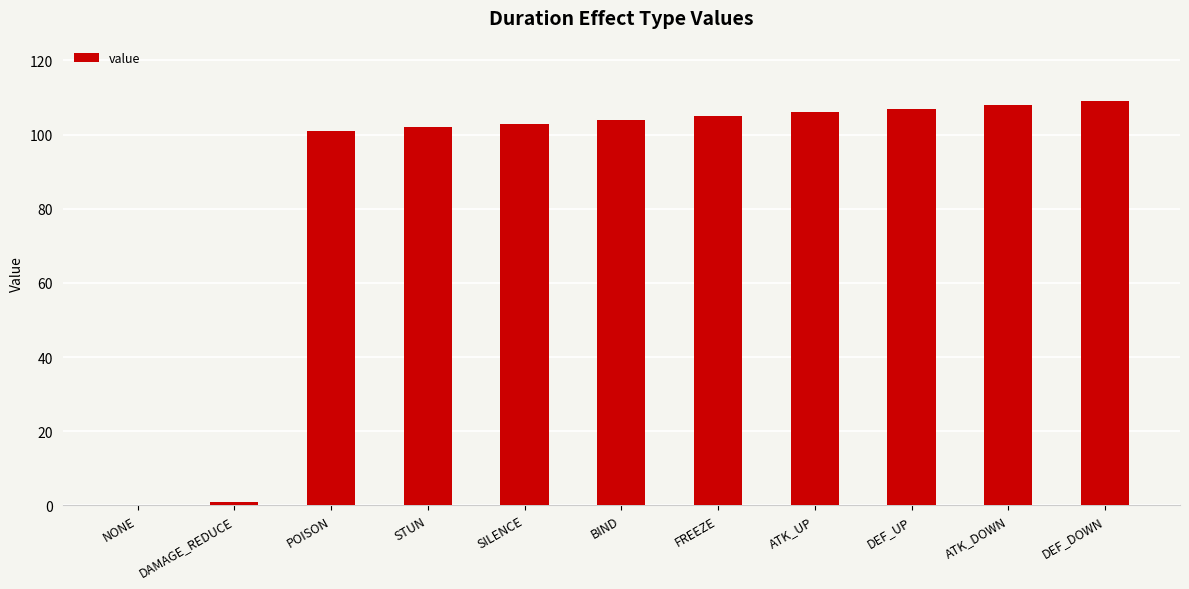

Reading left to right, extract all data points from this chart.

0	1	101	102	103	104	105	106	107	108	109